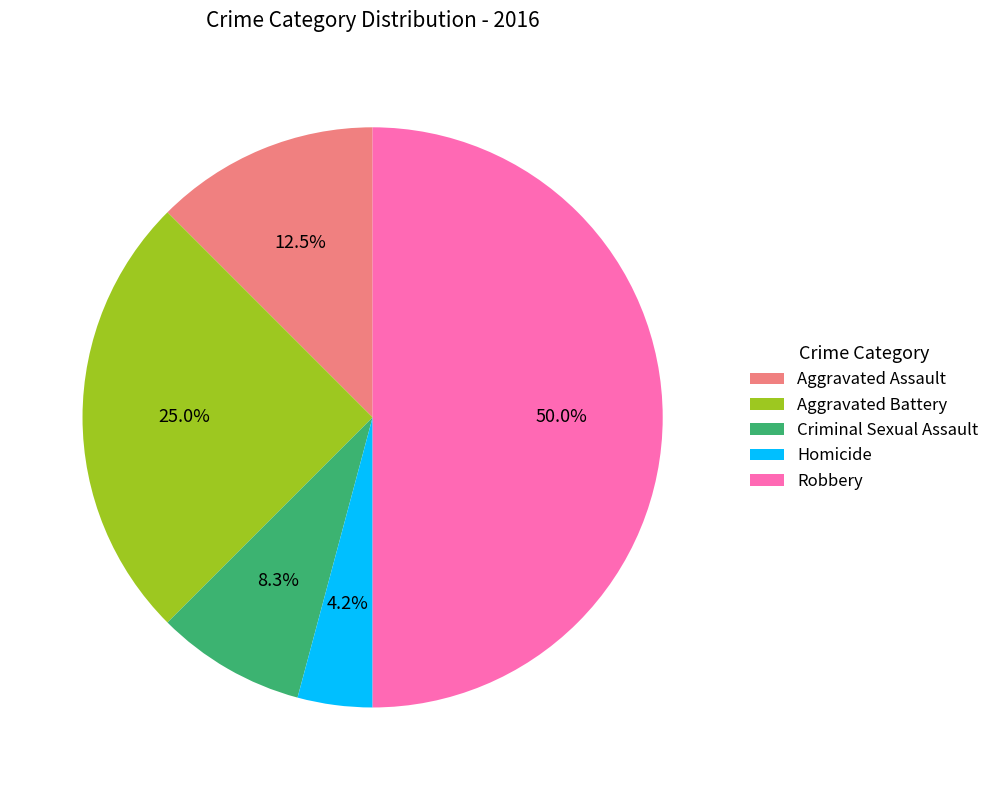

True or false: Robbery accounts for 50% of the total.

True